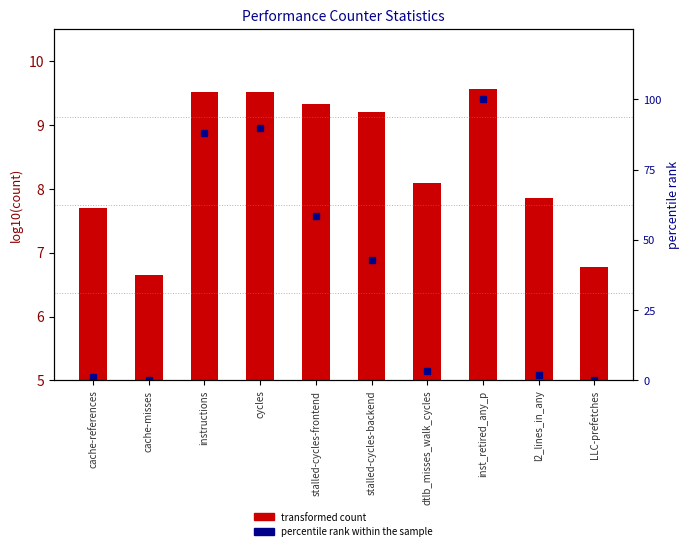

Read the percentile rank within the sample value at stalled-cycles-backend.

43.0